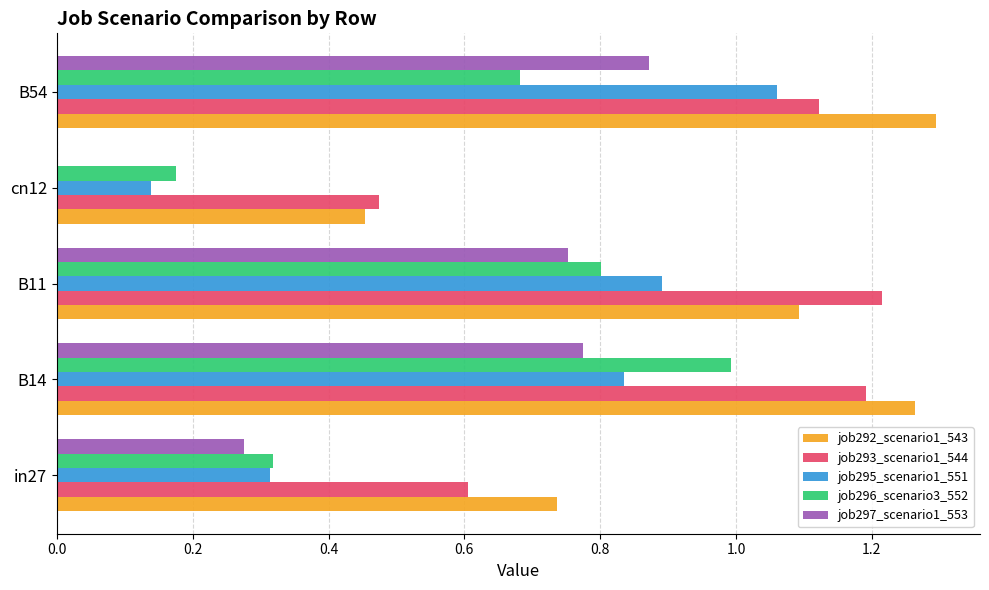

Is the value of job293_scenario1_544 at B14 greater than the value of job297_scenario1_553 at cn12?

Yes